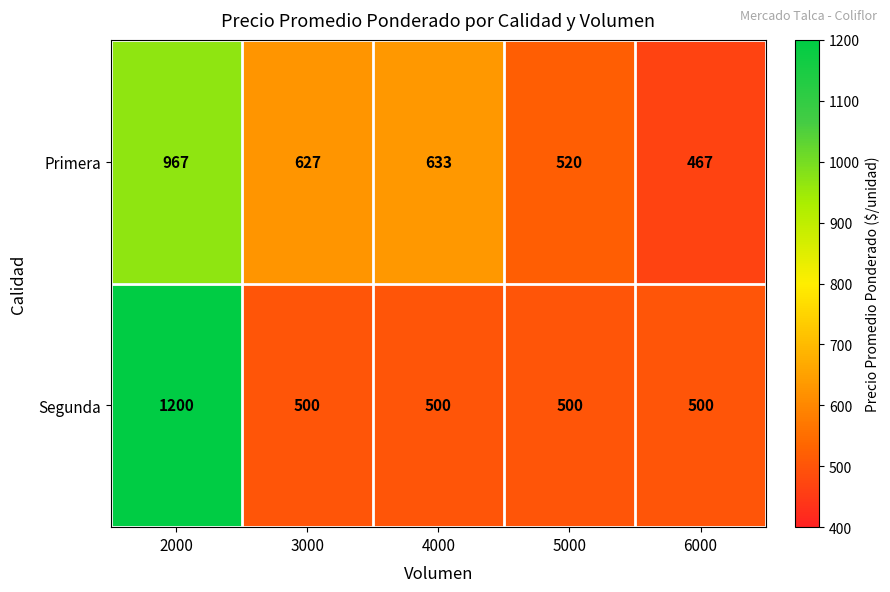

Reading left to right, list all the values displayed in this chart.

Primera: 2000=967	3000=627	4000=633	5000=520	6000=467
Segunda: 2000=1200	3000=500	4000=500	5000=500	6000=500